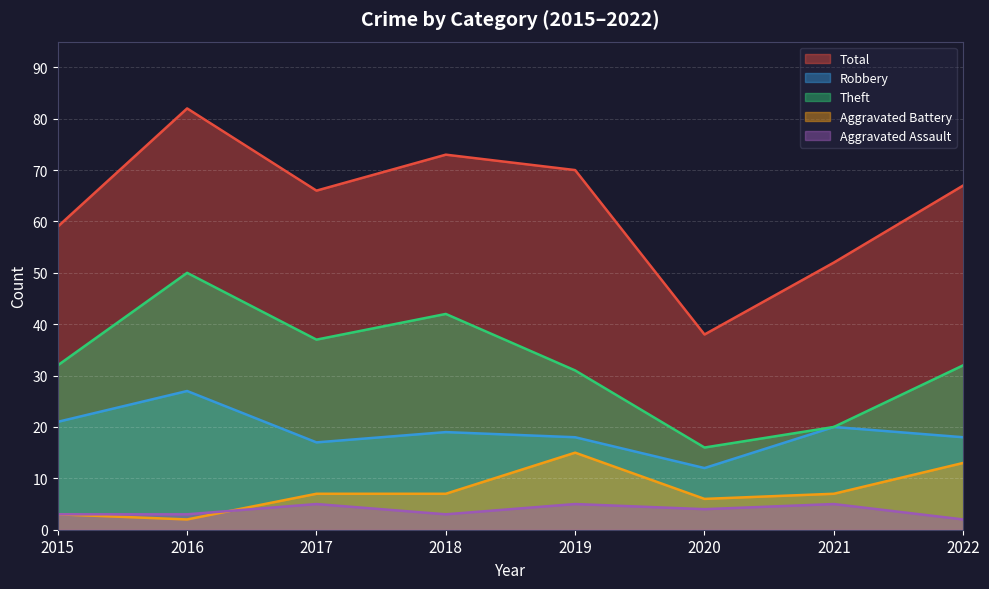

Is it true that Aggravated Assault equals 2 at 2022?

True